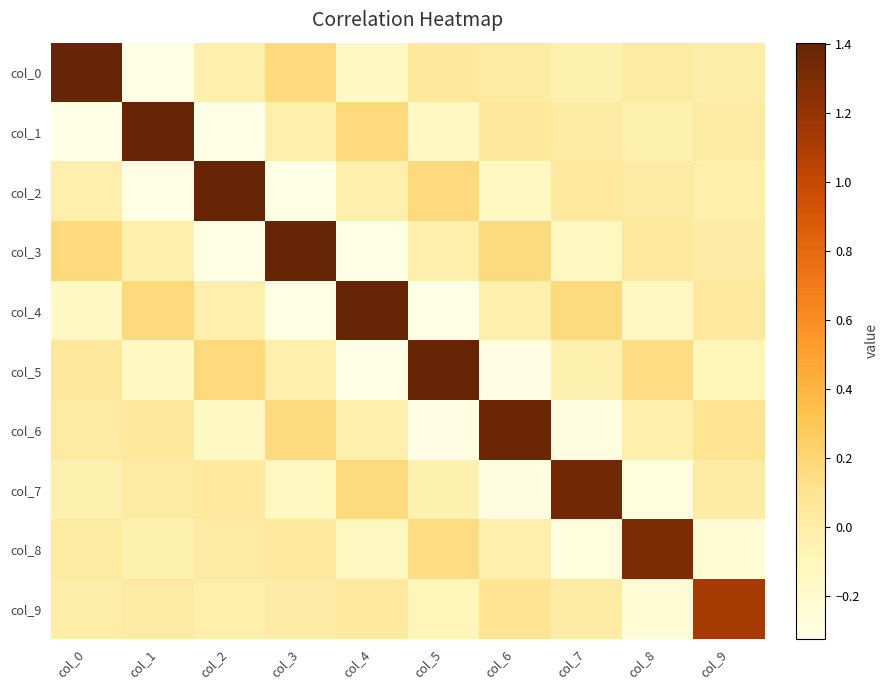

Count the number of data series in this chart.

10